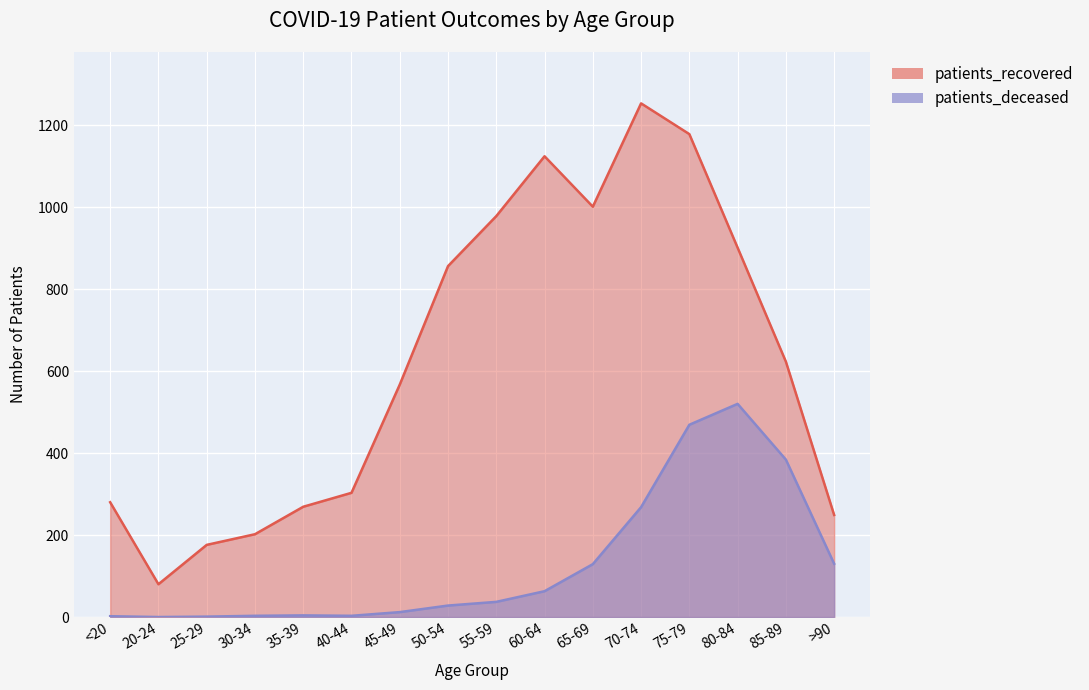

Between 75-79 and 65-69, which is larger?

75-79